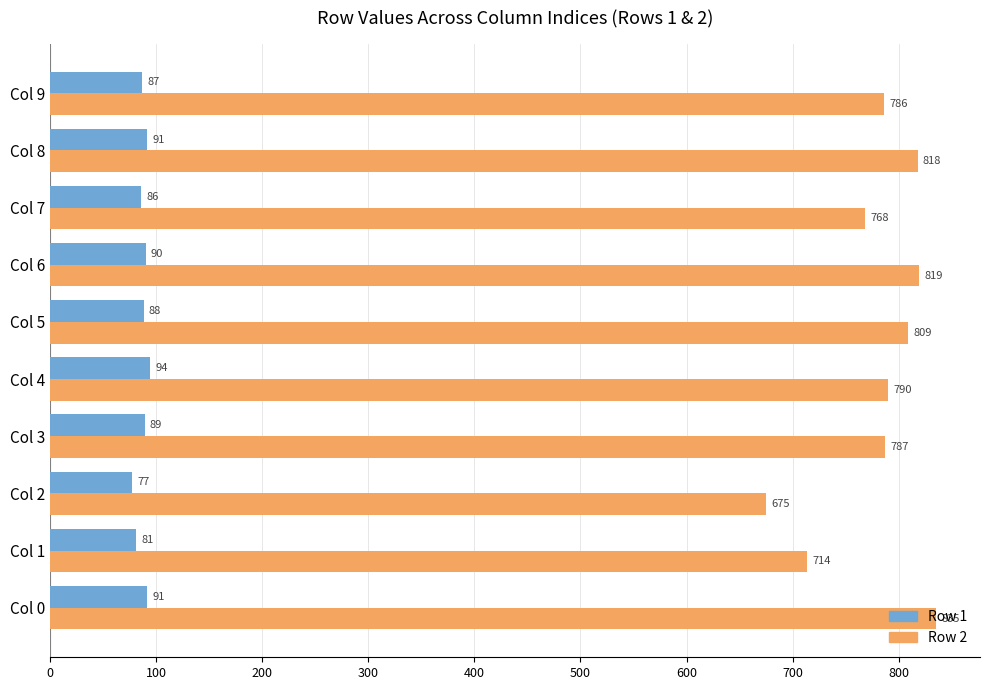

What is the average value of the Row 1 series?

87